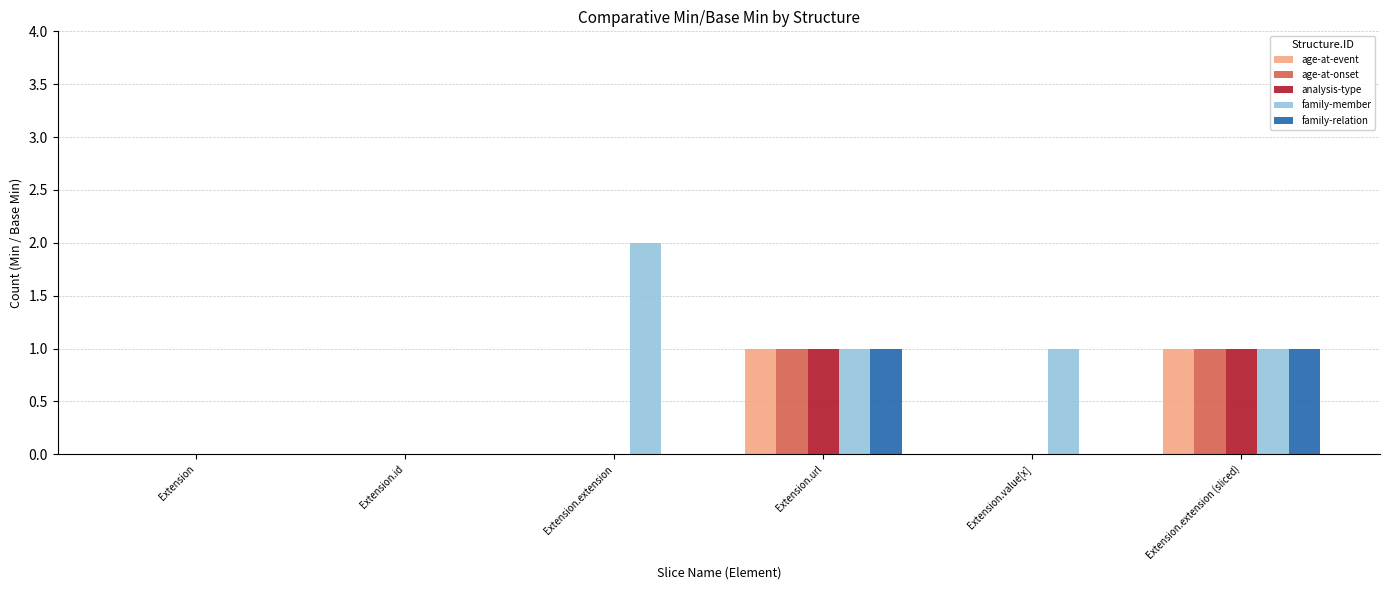

What are all the series names shown in the legend?

age-at-event, age-at-onset, analysis-type, family-member, family-relation